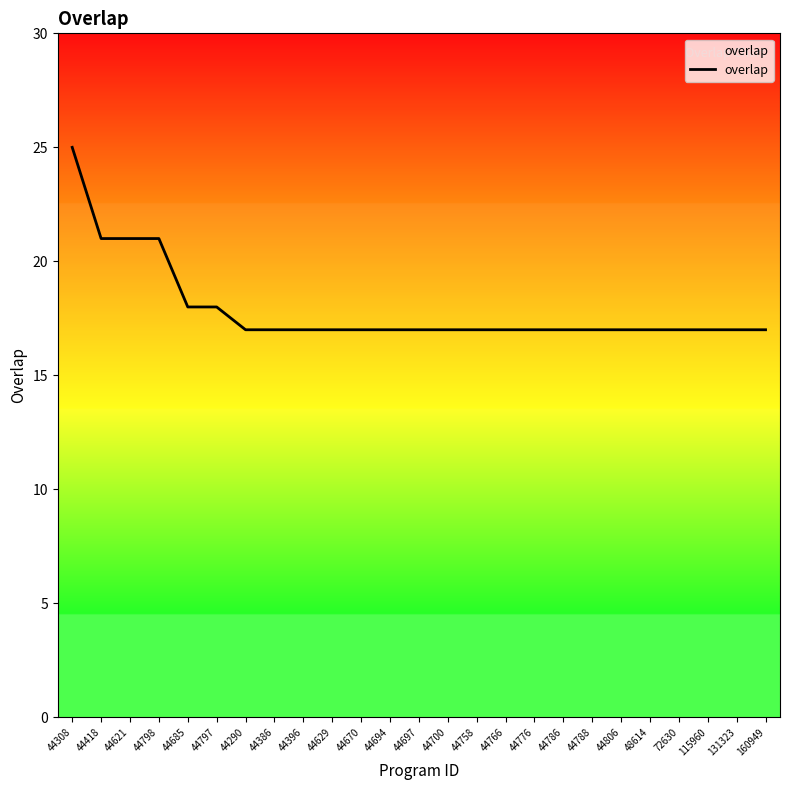

What is the ratio of the value at 44788 to the value at 44797?

0.9